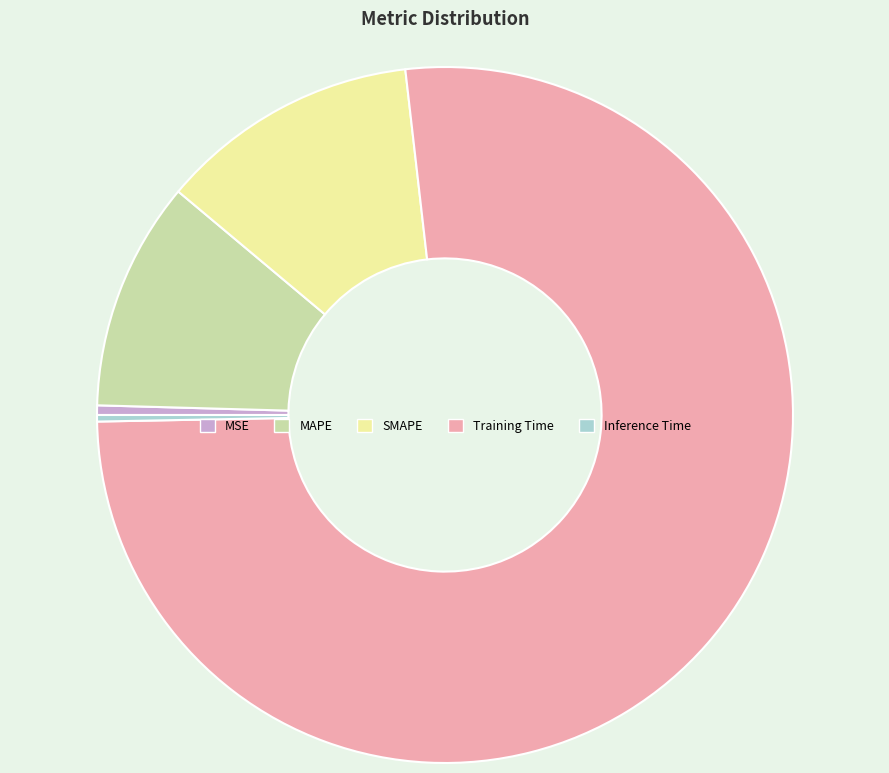

Which slice represents more than half of the pie?

Training Time